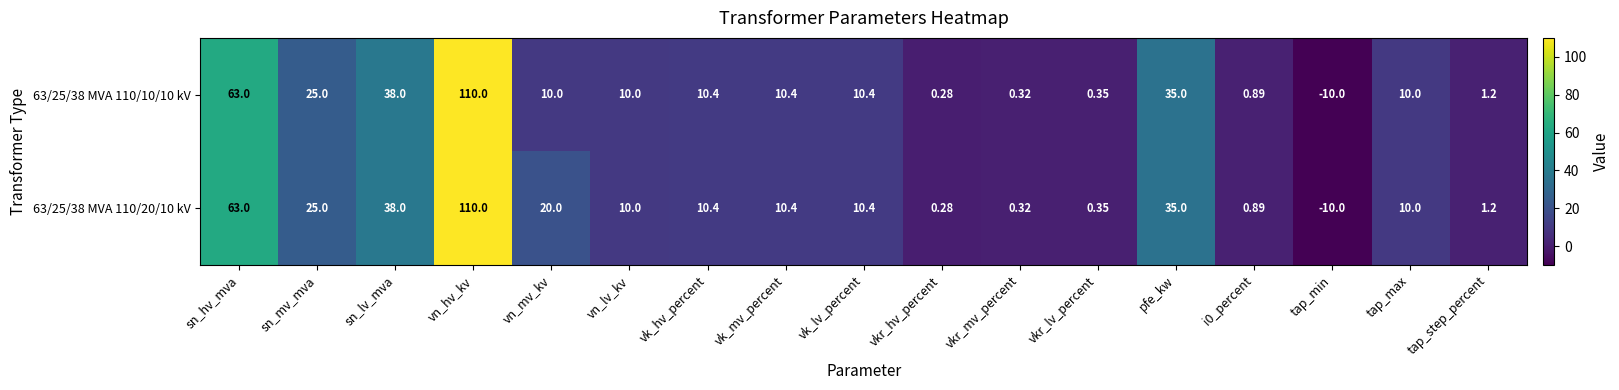

Where does the 63/25/38 MVA 110/20/10 kV series first go above 10?

sn_hv_mva